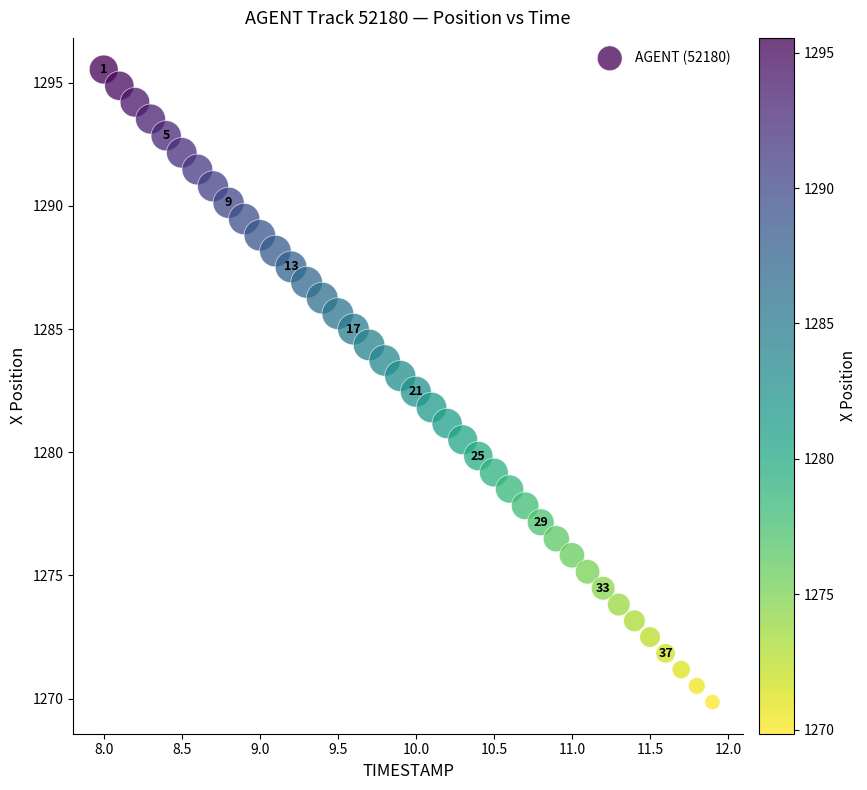

What is the range of X values (max minus min)?

3.9